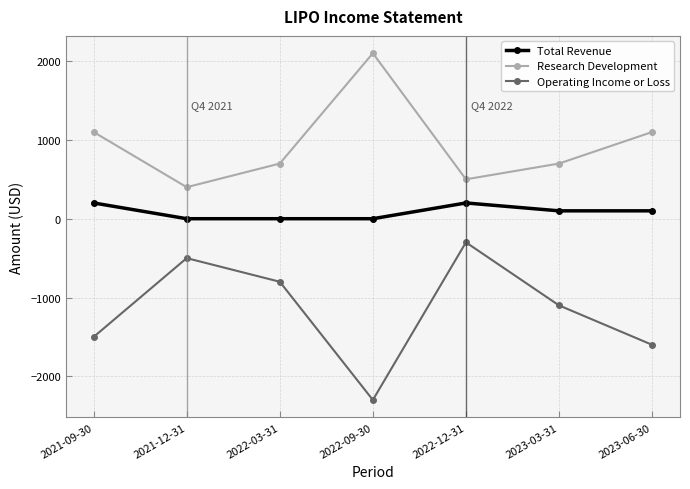

What is the label of the 2nd point from the right?

2023-03-31